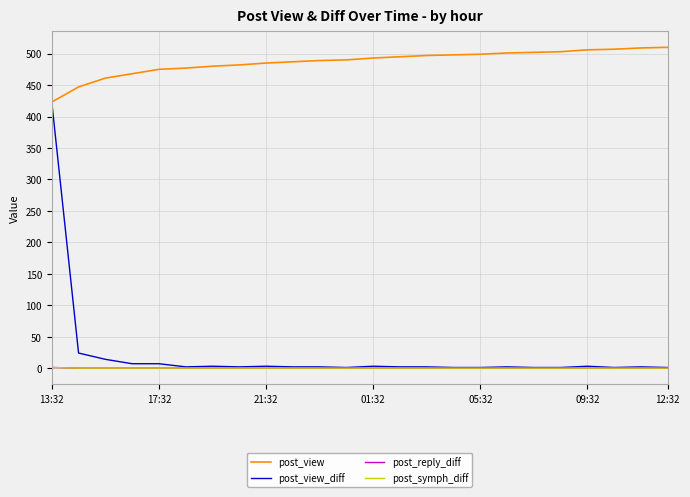

True or false: post_view_diff has more than 2 points higher than both neighbors.

True